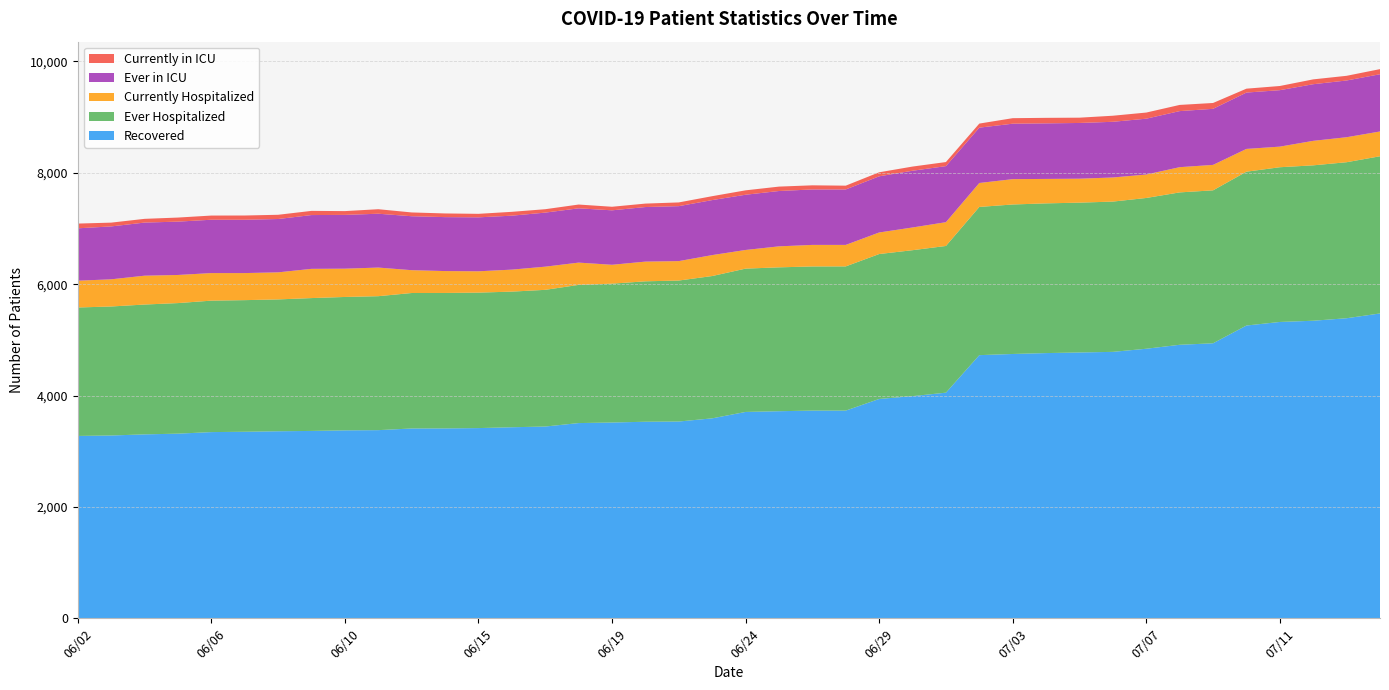

Reading left to right, what are all the values shown in this chart?

Recovered: 3275	3283	3303	3316	3344	3350	3359	3365	3375	3379	3409	3410	3416	3431	3444	3506	3516	3530	3534	3591	3706	3719	3730	3730	3939	3990	4052	4726	4747	4763	4774	4785	4841	4912	4939	5258	5322	5344	5389	5475
Ever Hospitalized: 2307	2317	2332	2345	2361	2364	2368	2386	2396	2406	2433	2433	2433	2436	2455	2482	2494	2522	2532	2556	2574	2584	2589	2590	2603	2621	2635	2662	2685	2689	2691	2699	2708	2737	2747	2763	2779	2791	2802	2823
Currently Hospitalized: 481	488	518	505	495	486	486	525	508	514	410	393	383	395	416	400	339	354	349	376	335	377	387	386	387	408	427	430	455	439	430	433	421	453	457	409	370	440	449	445
Ever in ICU: 941	950	954	958	958	958	958	966	966	967	969	969	969	969	971	975	978	980	987	988	992	994	996	996	1009	1019	1007	994	996	998	1001	1000	1003	1007	1007	1012	1014	1017	1019	1028
Currently in ICU: 85	68	67	73	75	76	76	75	68	81	68	66	63	69	61	68	64	62	67	70	79	79	74	68	72	75	73	73	99	99	95	109	110	111	105	70	75	87	84	92